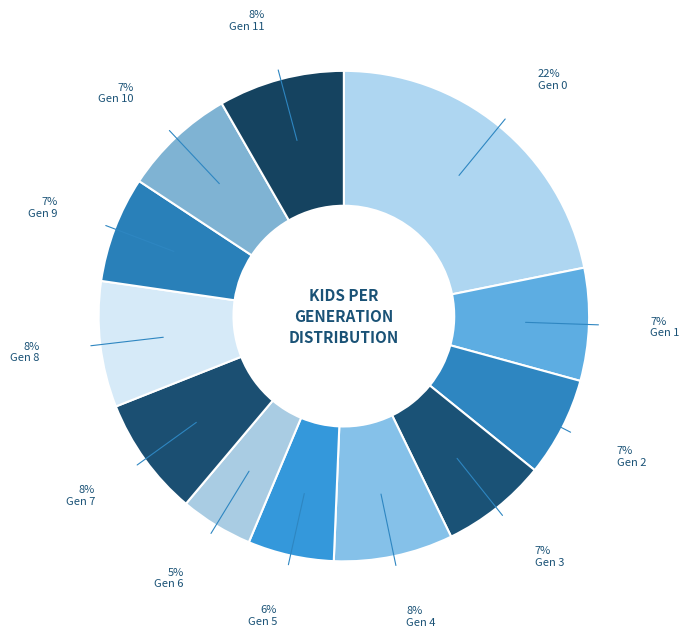

Count the number of slices in the pie.

12